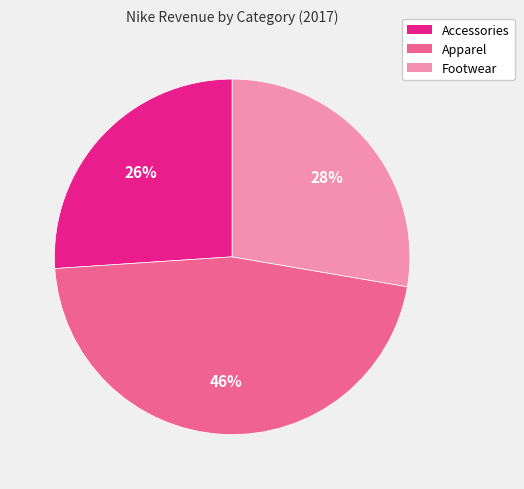

Does Footwear account for over 50% of the chart?

No